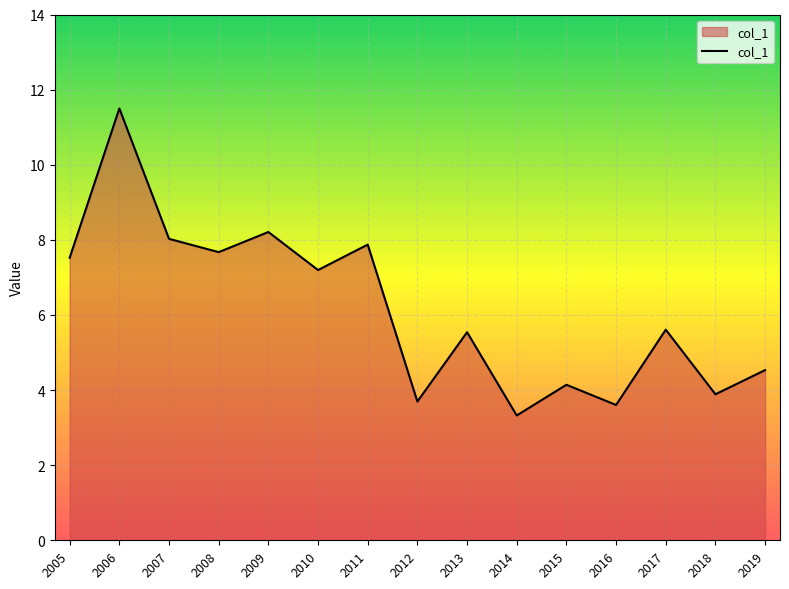

The chart shows a value of 11.5 at 2006. True or false?

True